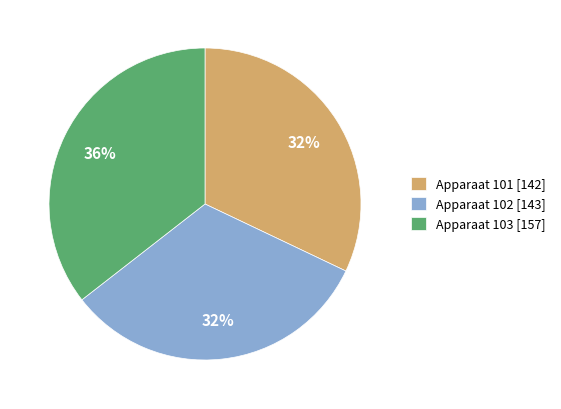

Count the number of slices in the pie.

3